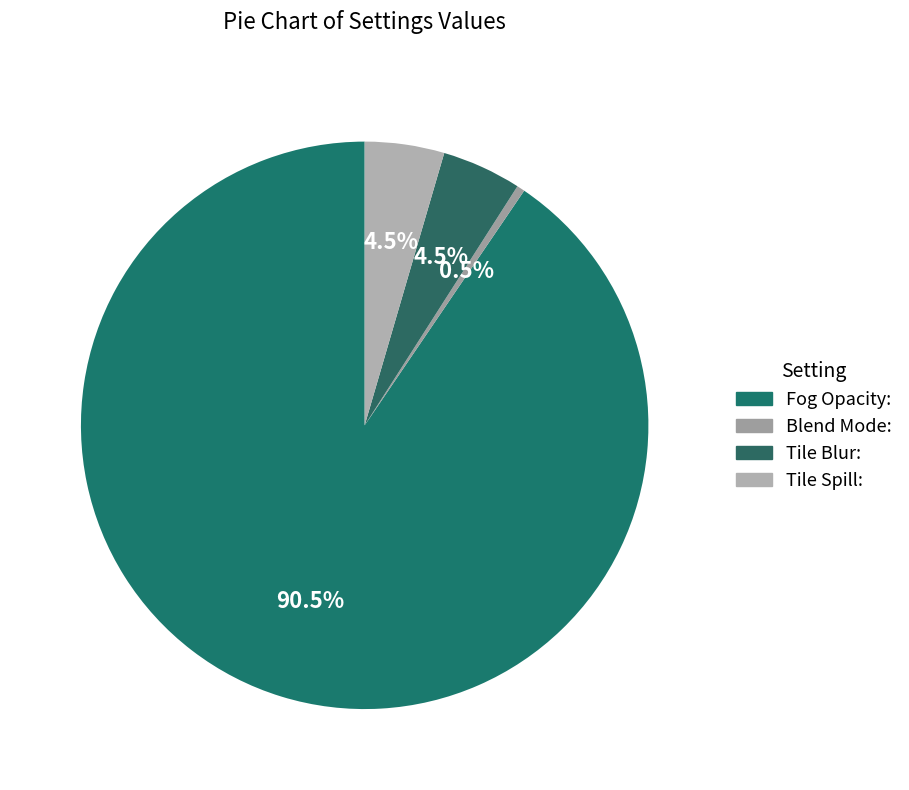

Which slice is the largest?

Fog Opacity: